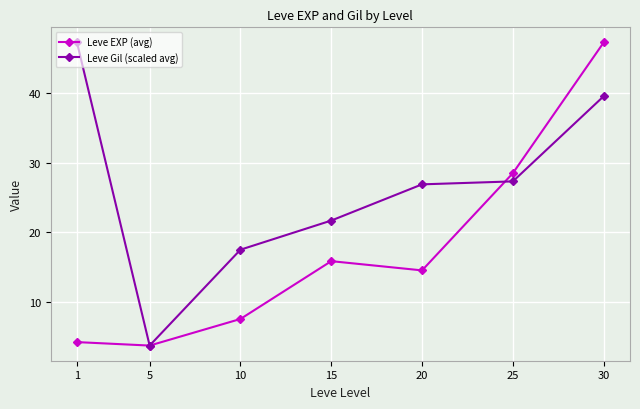

The value of Leve Gil (scaled avg) at 15 is 21.7. True or false?

True